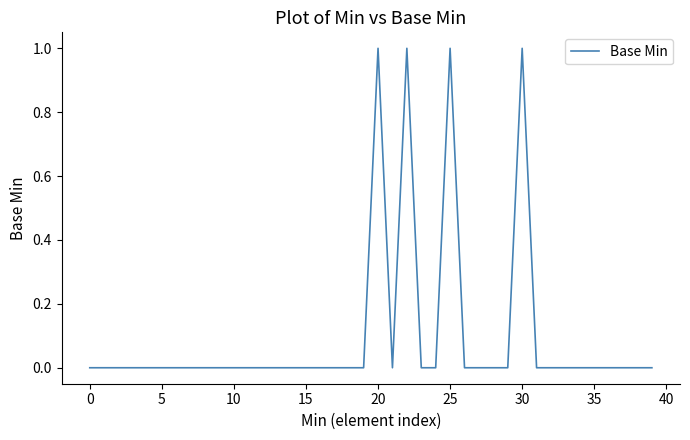

How many categories are shown in the chart?

40